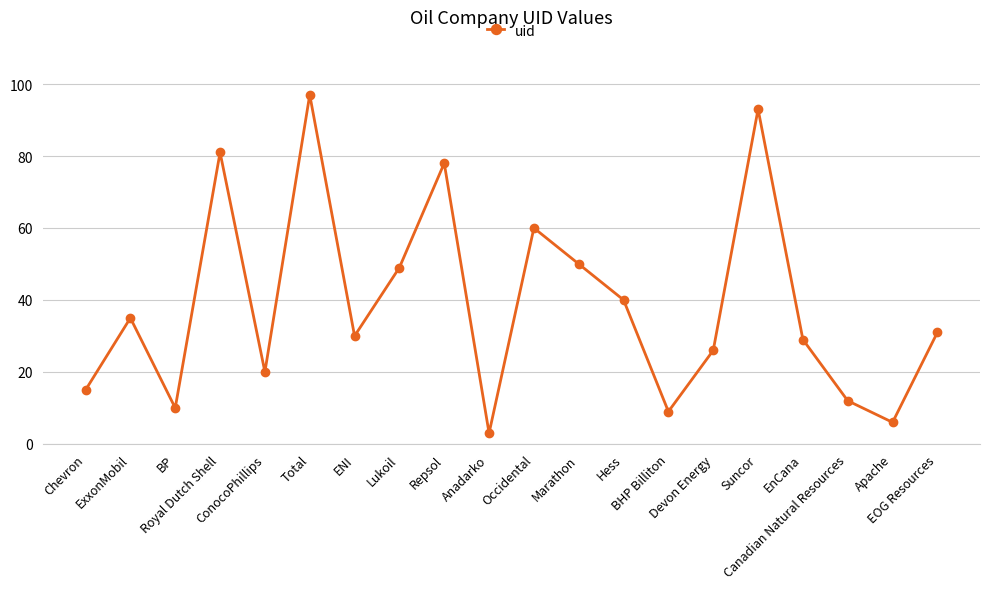

True or false: the data shows 29 at EnCana.

True